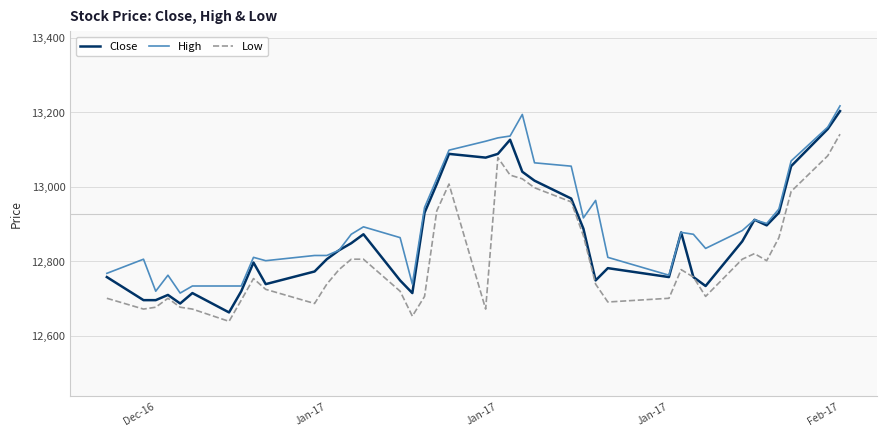

List the series in order of their peak value, lowest first.

Low, Close, High